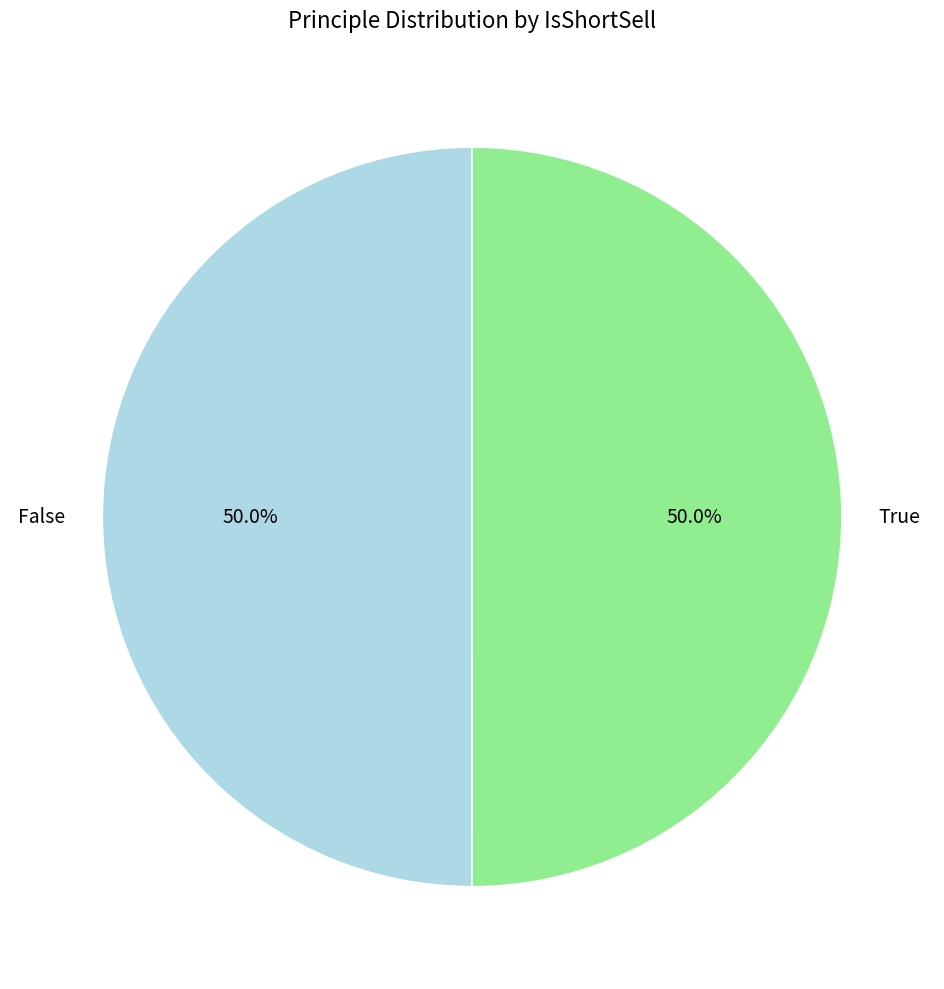

To the nearest percent, what portion does False represent?

50%